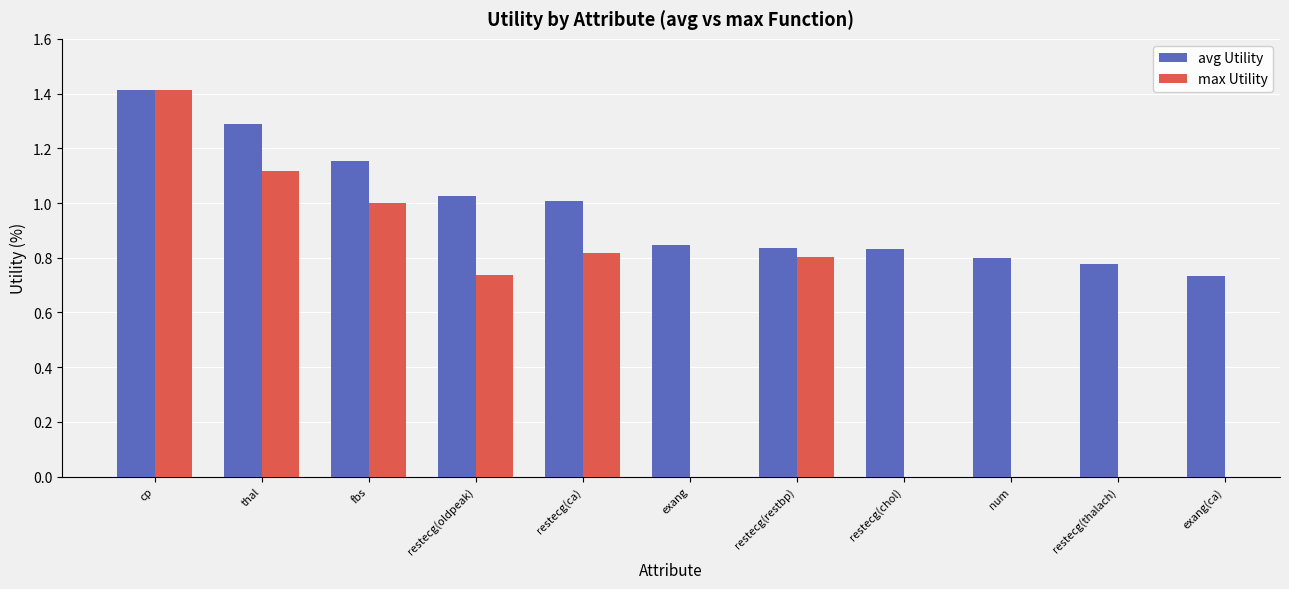

Which series has the largest range (max minus min)?

avg Utility